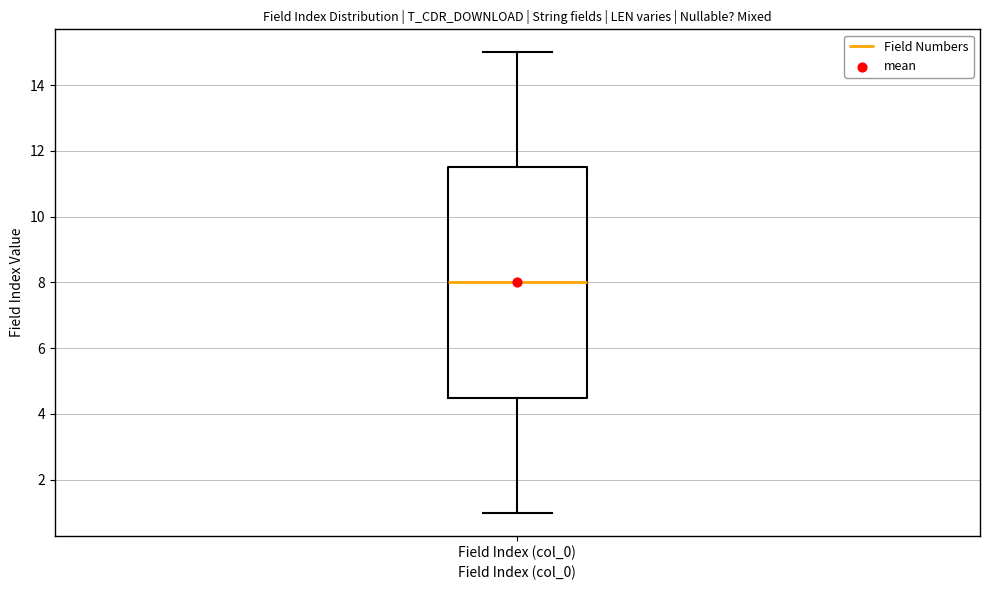

Where does the median line of the box for Field Index (col_0) sit on the y-axis? The values are not printed on the chart, so give them approximately, as read against the axis.

8.0